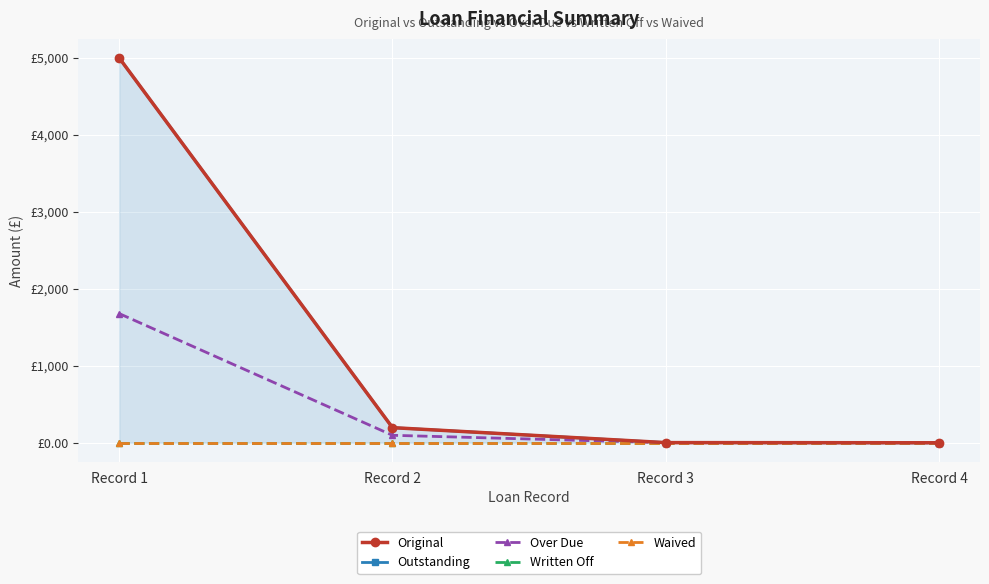

What is the total value across all series at Record 1?

11678.5